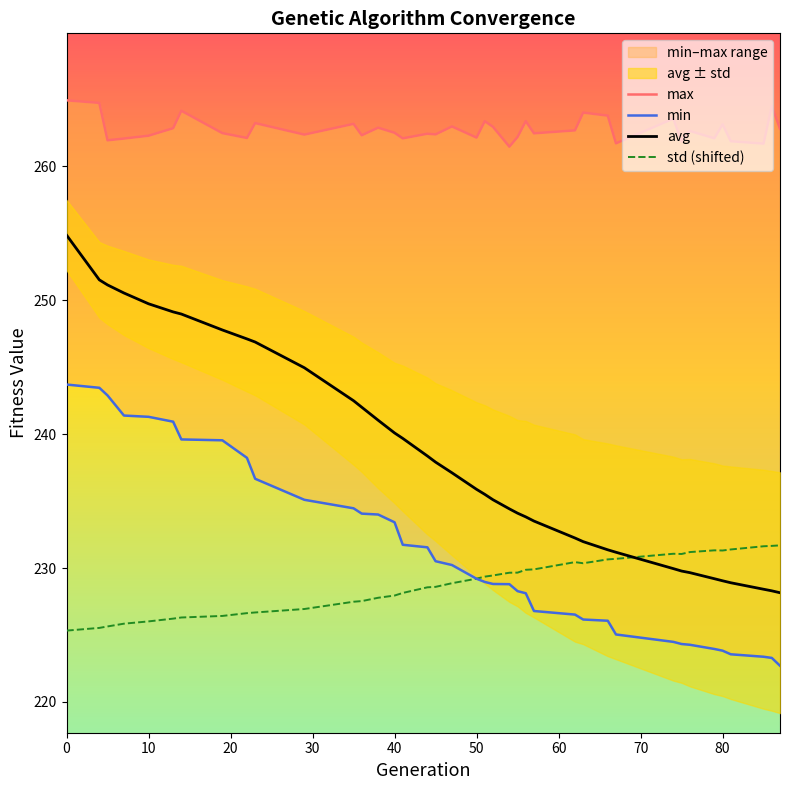

True or false: min has more than 0 interior local peaks.

False